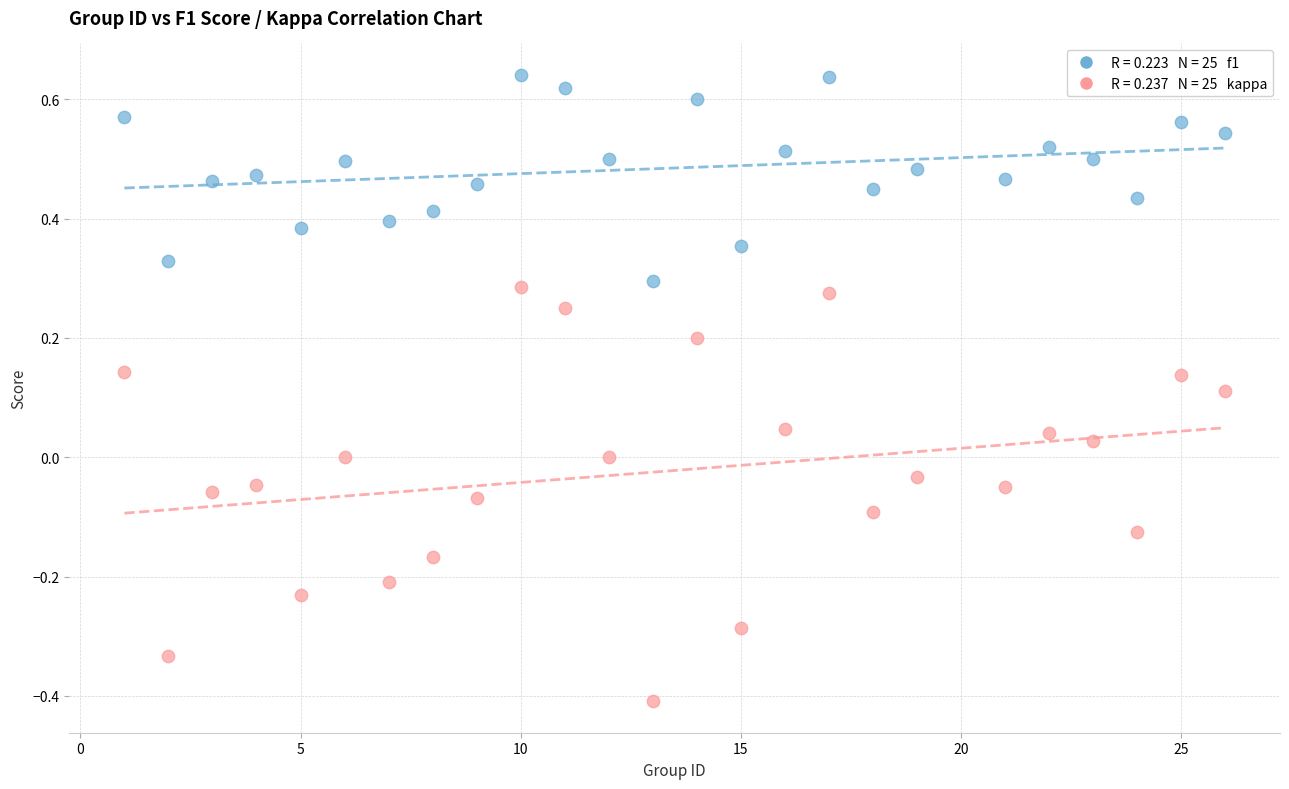

Across all data points, what is the range of X values (max minus min)?

25.0